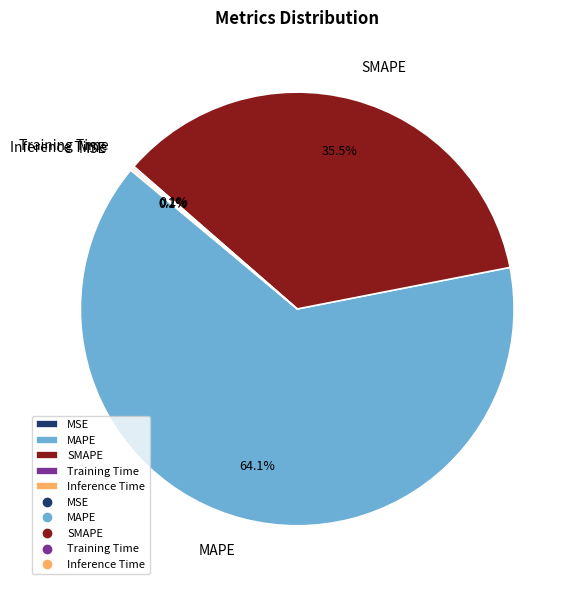

To the nearest percent, what is the difference between the largest and smallest slice percentages?

64%